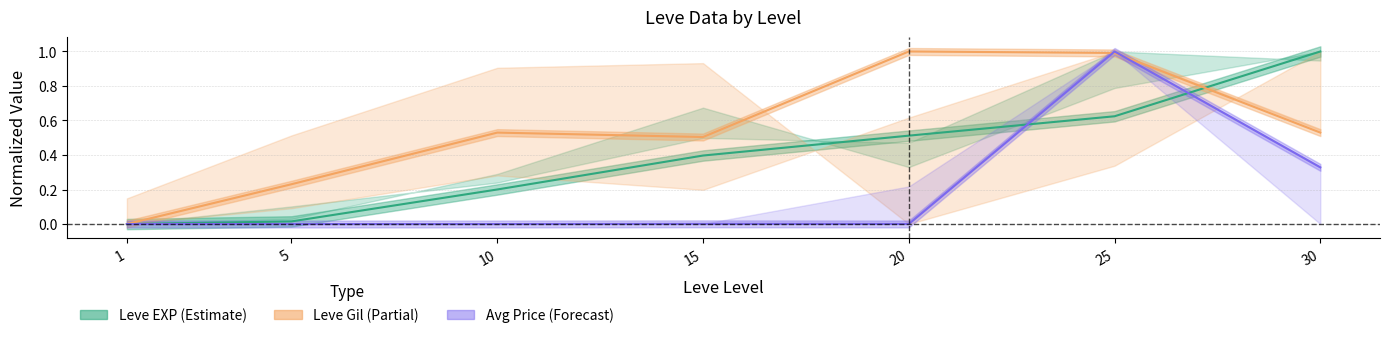

What is the approximate value of Leve EXP (Estimate) at 10?

0.2